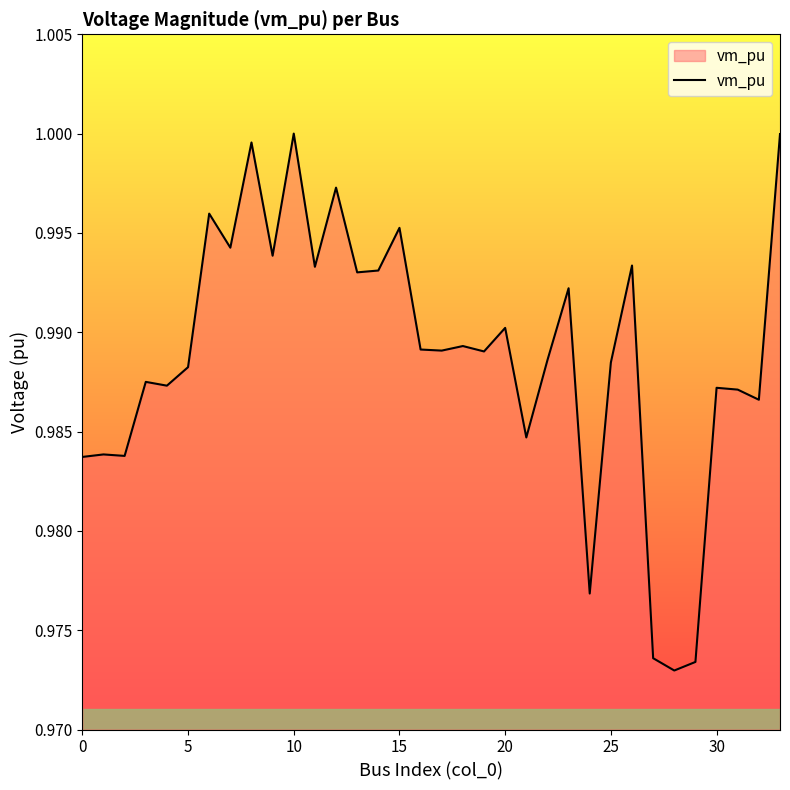

Is it true that the value at 30 is 0.3?

False